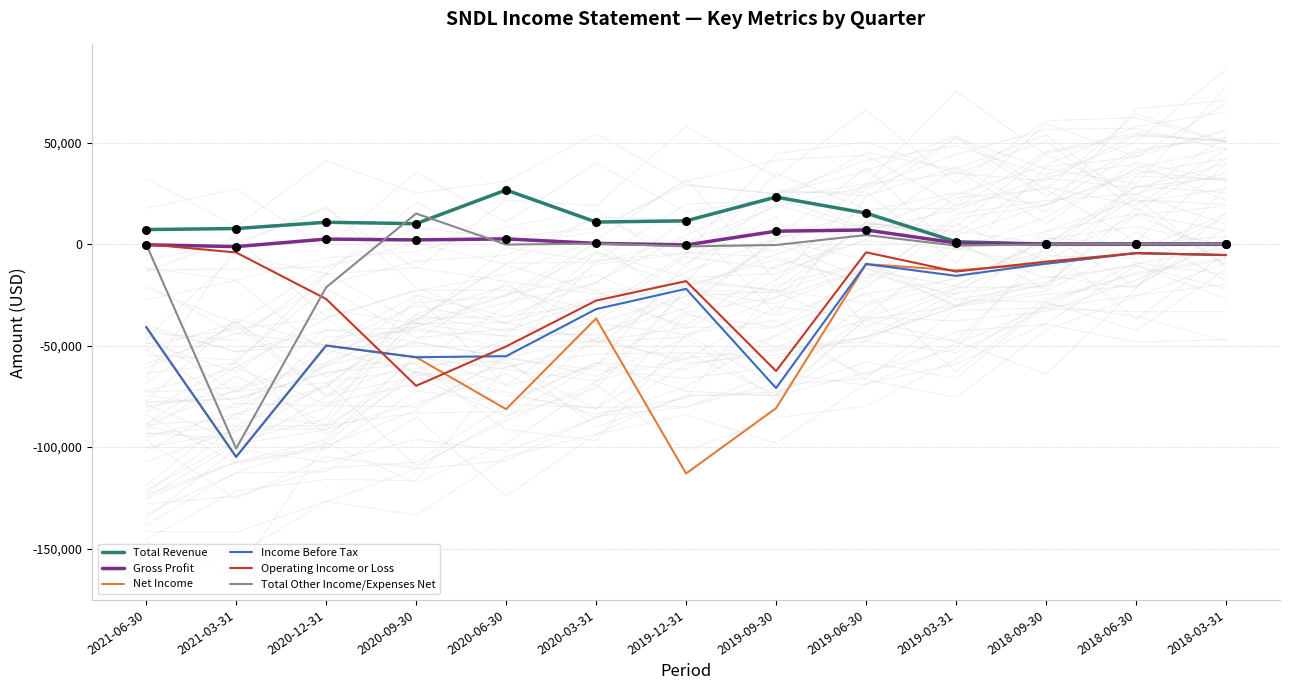

Is the value of Income Before Tax at 2019-09-30 greater than the value of Gross Profit at 2018-09-30?

No